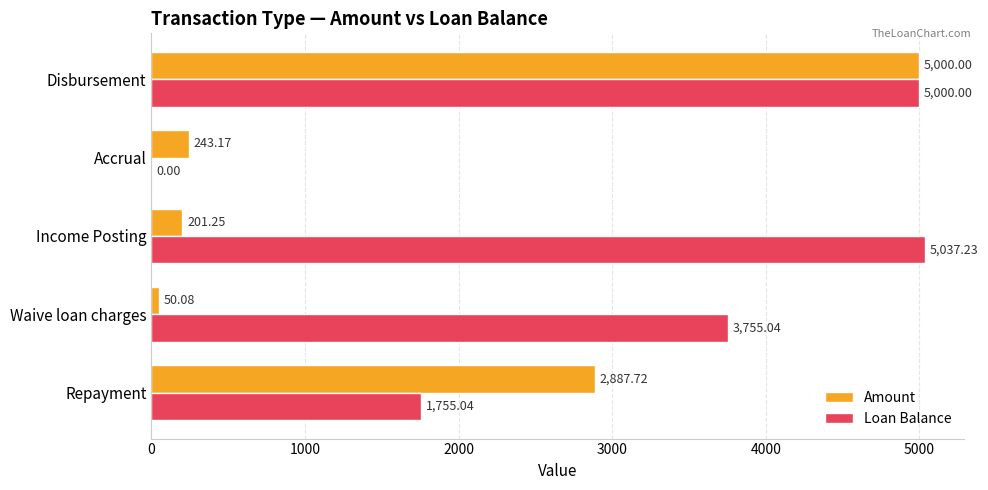

Which series has the largest total across all categories?

Loan Balance